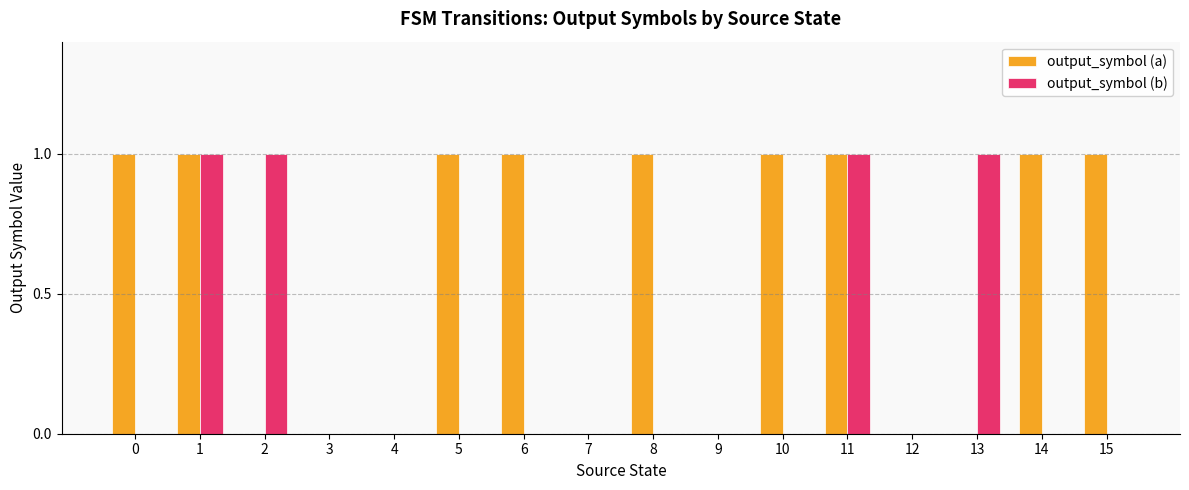

Are the bars grouped side by side (vs. stacked)?

Yes